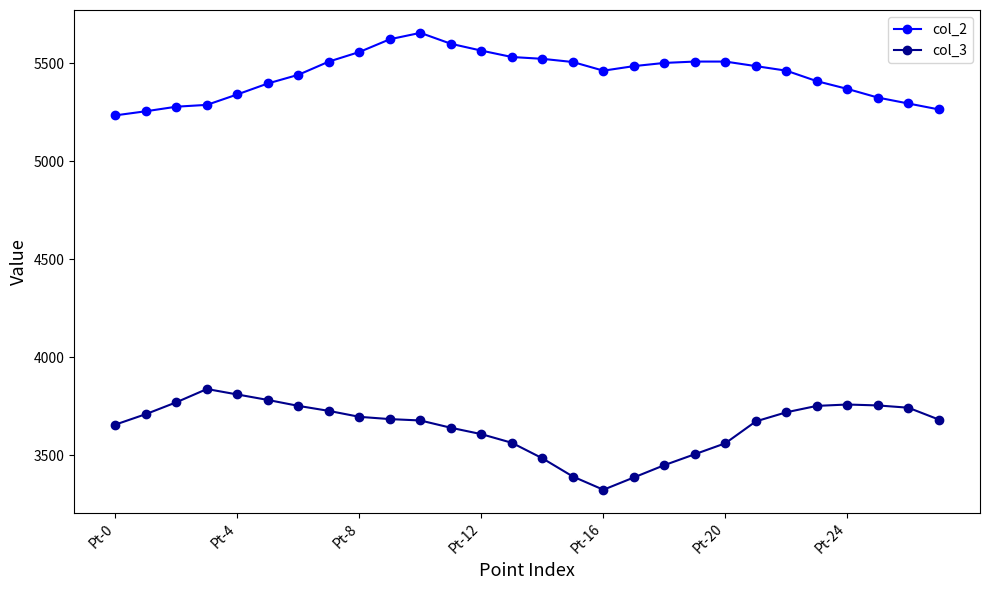

What is the greatest value displayed?

5656.1